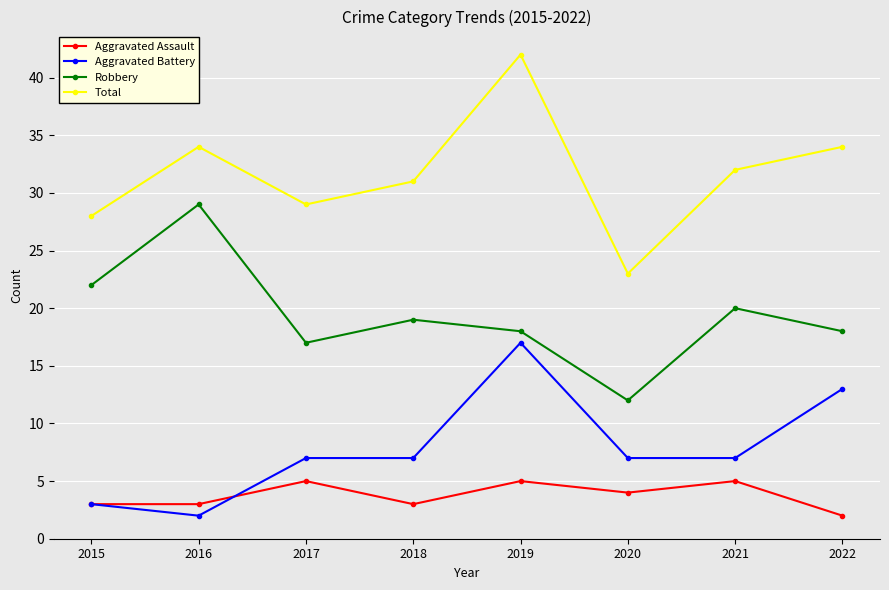

True or false: Total has a value of 42 at 2019.

True